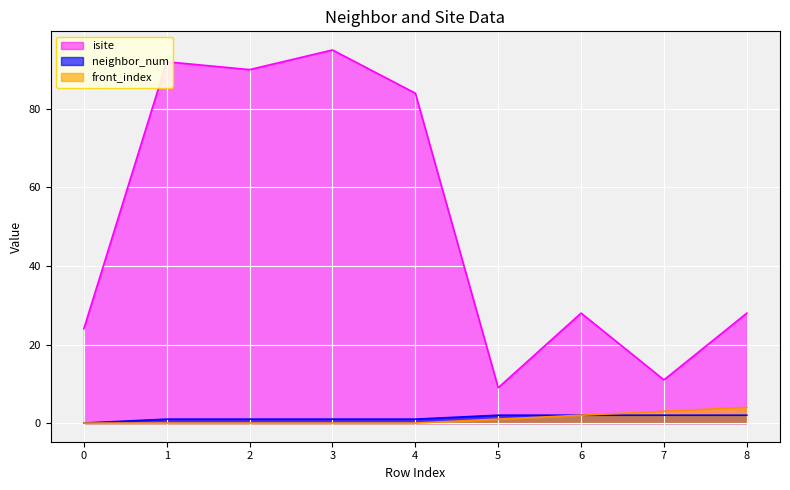

True or false: front_index and neighbor_num intersect in this chart.

False